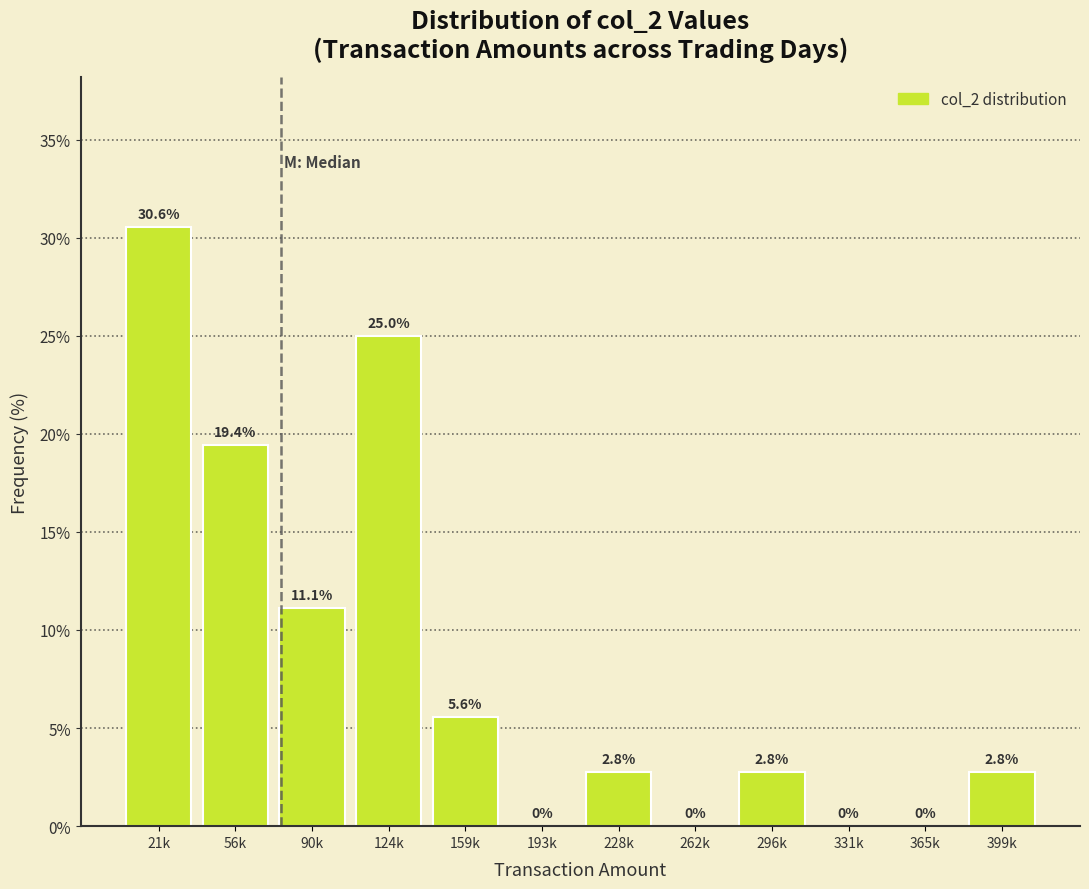

Reading right to left, transcribe all the data shown in this chart.

399k=2.8	365k=0.0	331k=0.0	296k=2.8	262k=0.0	228k=2.8	193k=0.0	159k=5.6	124k=25.0	90k=11.1	56k=19.4	21k=30.6